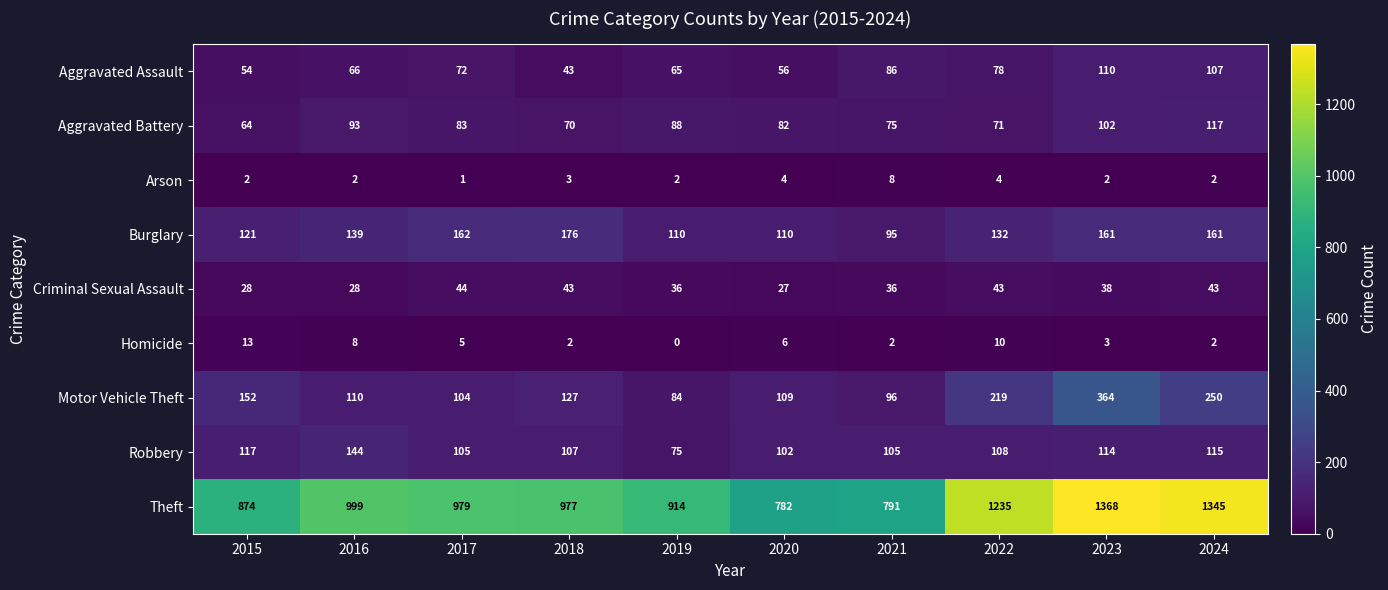

Is it true that Burglary equals 162 at 2017?

True